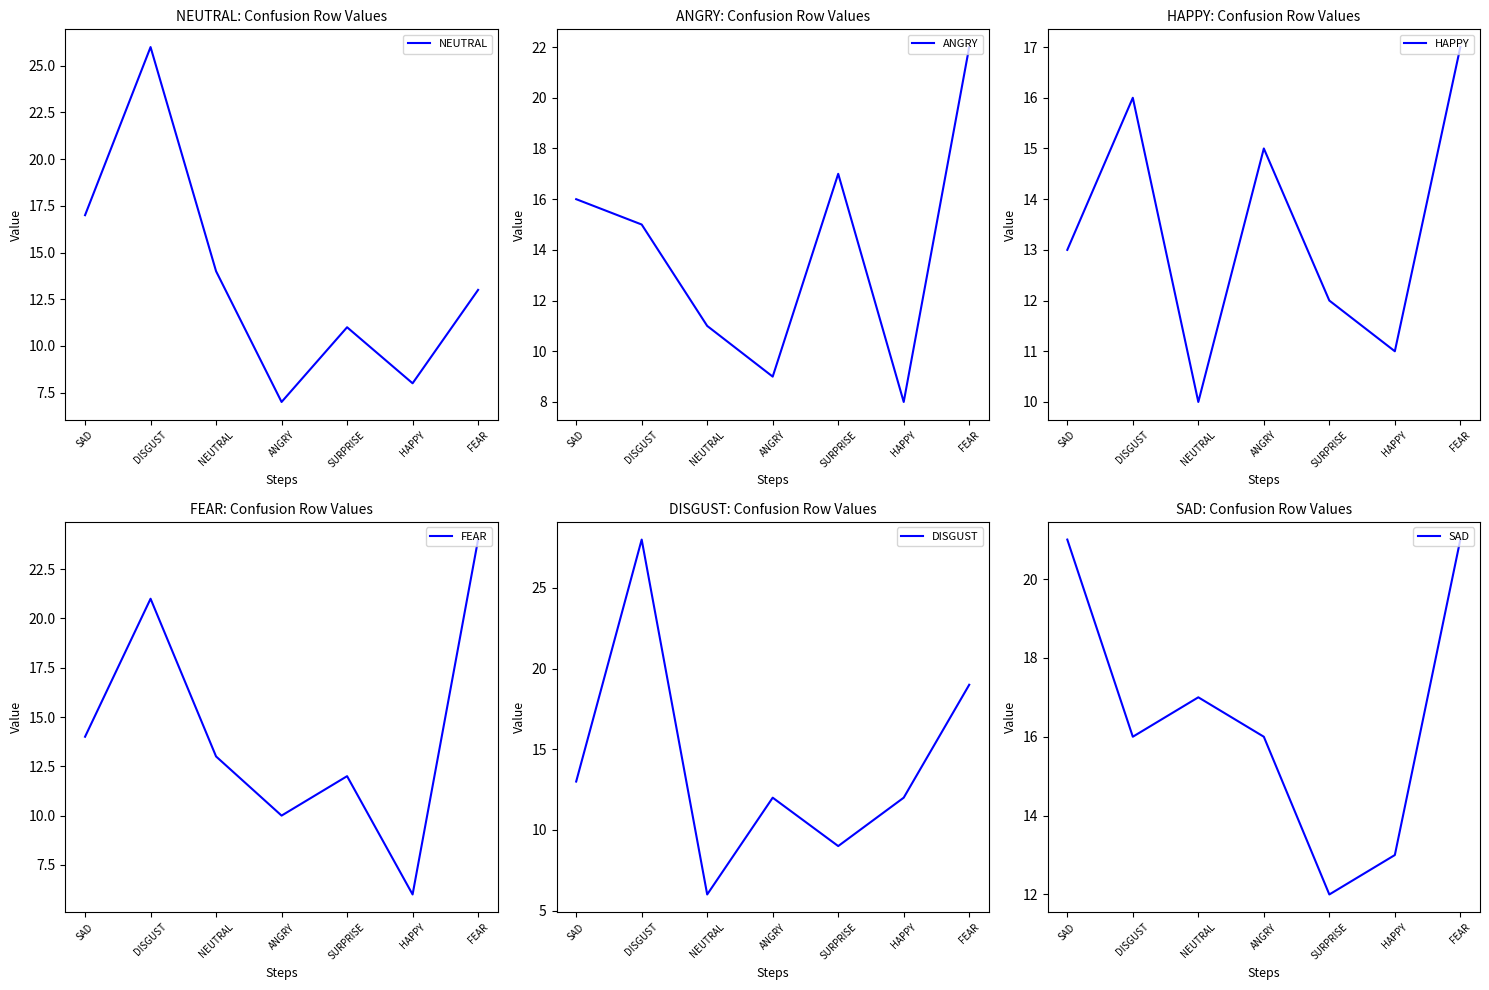

True or false: NEUTRAL and FEAR intersect in this chart.

True